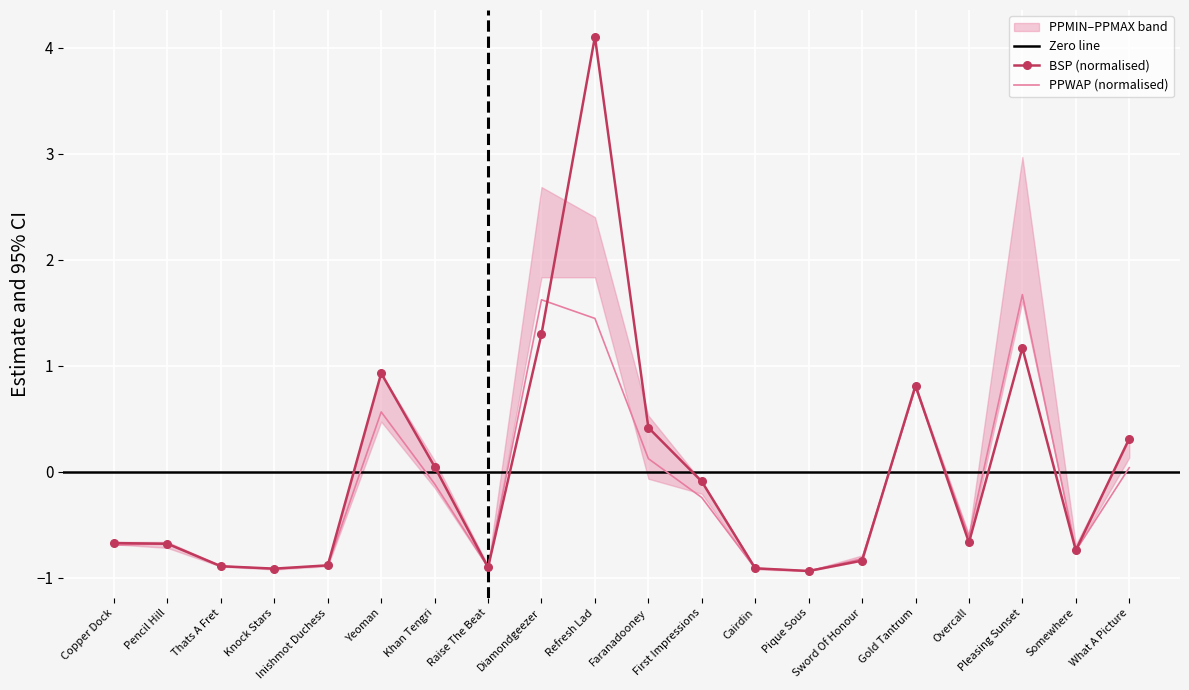

Where does the PPWAP series first go above 0?

Yeoman